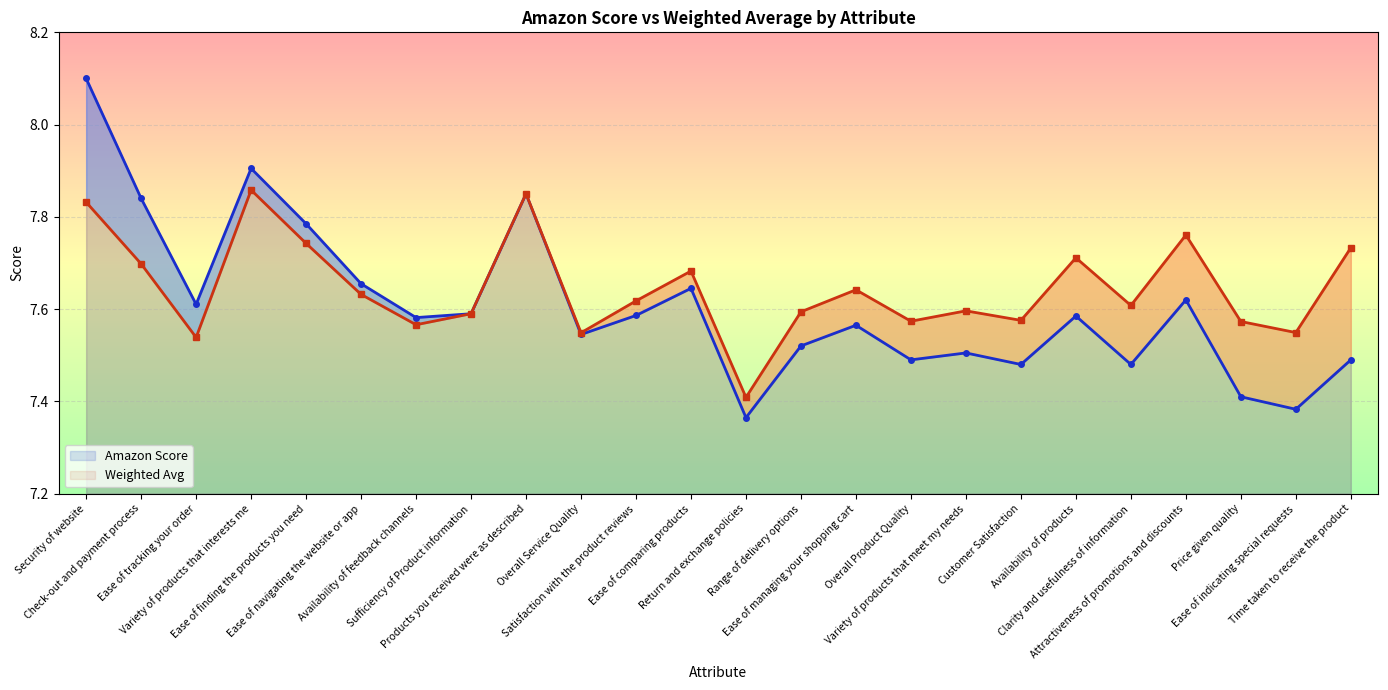

At how many categories does at least one series exceed 7?

24